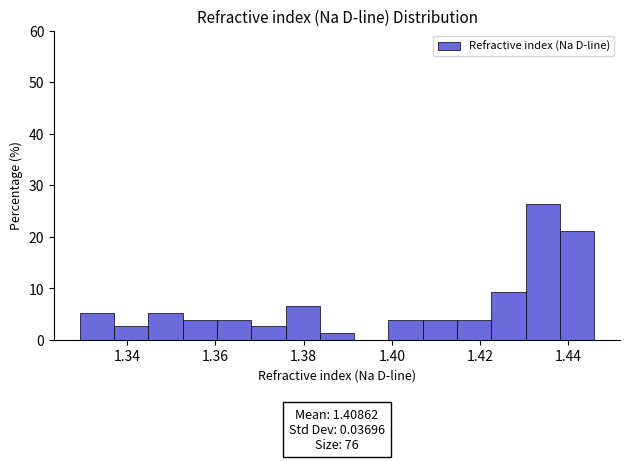

Read against the x-axis, roughly where is the centre of the tallest bar?

1.434